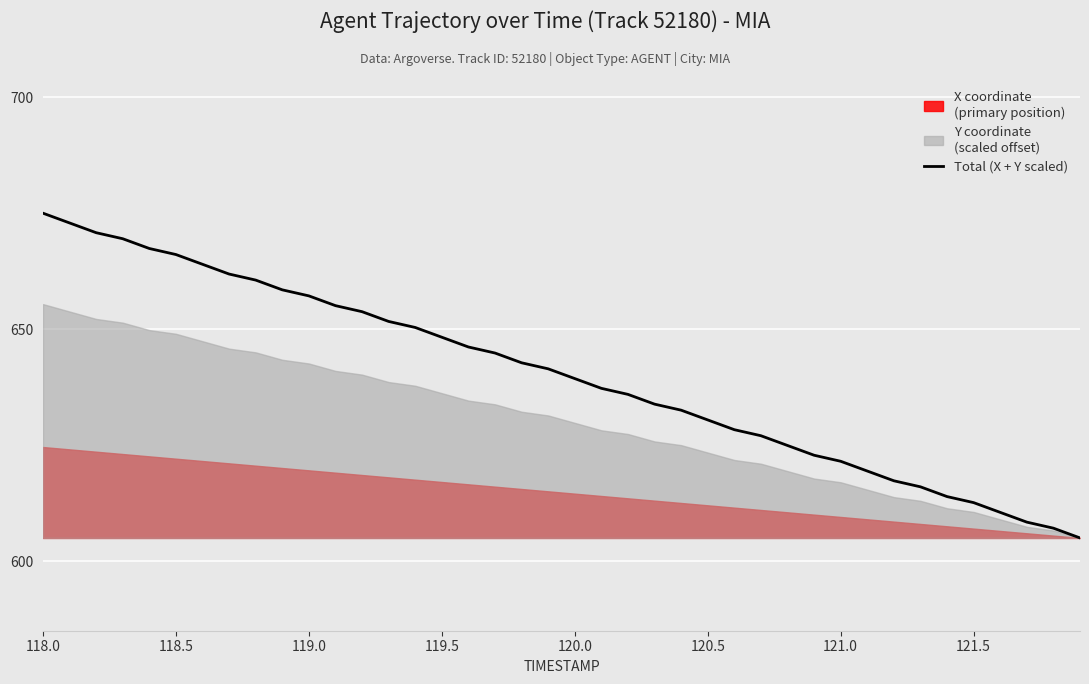

The value of Total (X + Y scaled) at 118.0 is 675.1. True or false?

True